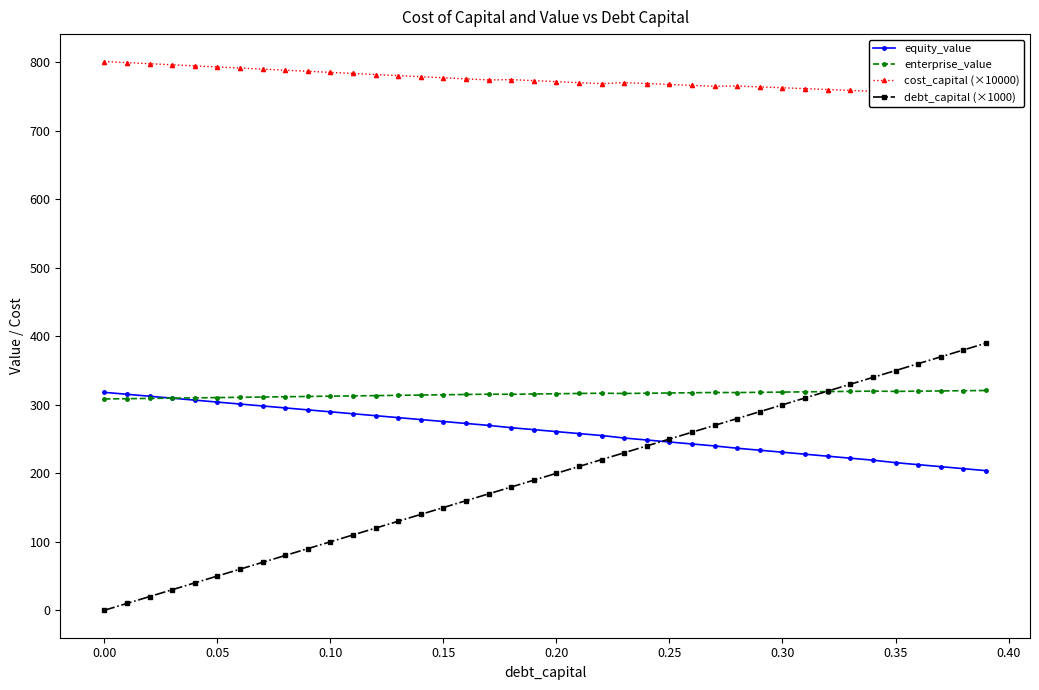

What is the difference between the maximum and second lowest values in the equity_value series?

111.4